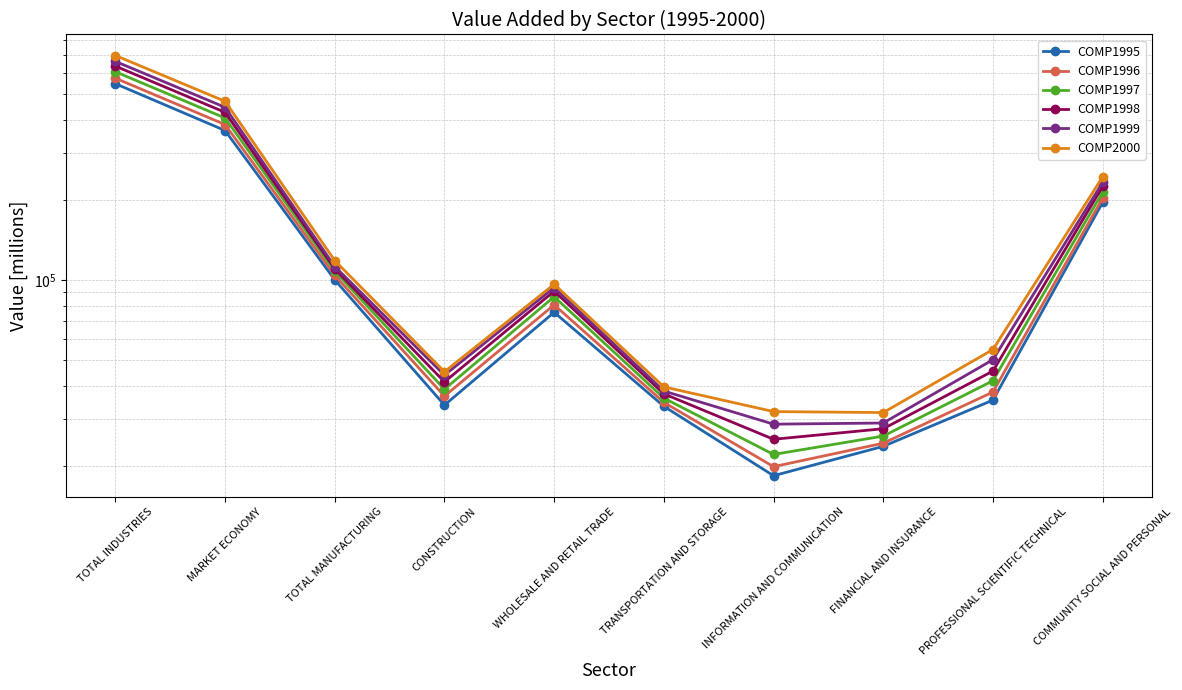

Which has a higher value, TOTAL INDUSTRIES or TOTAL MANUFACTURING?

TOTAL INDUSTRIES